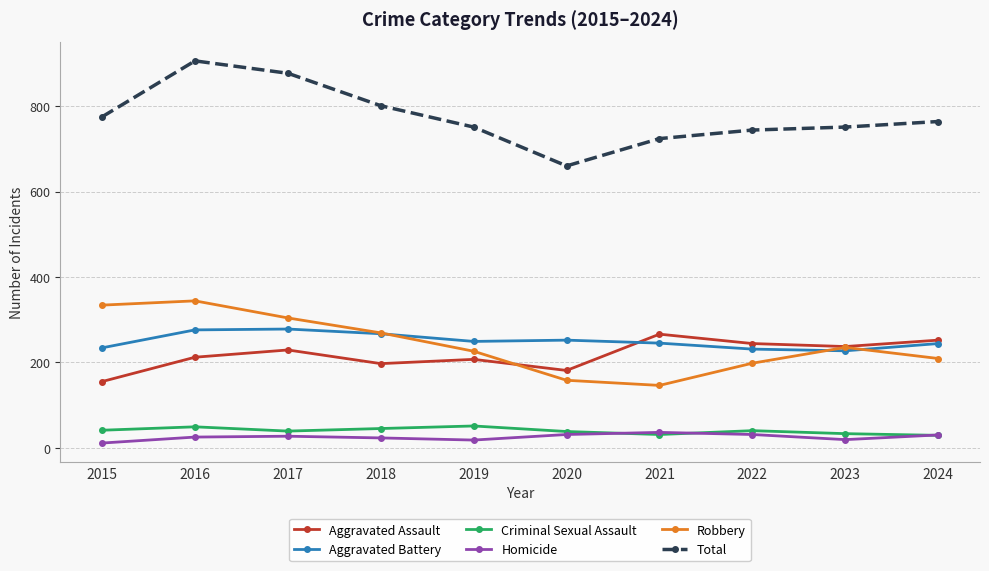

At which category does Total reach its first local peak?

2016